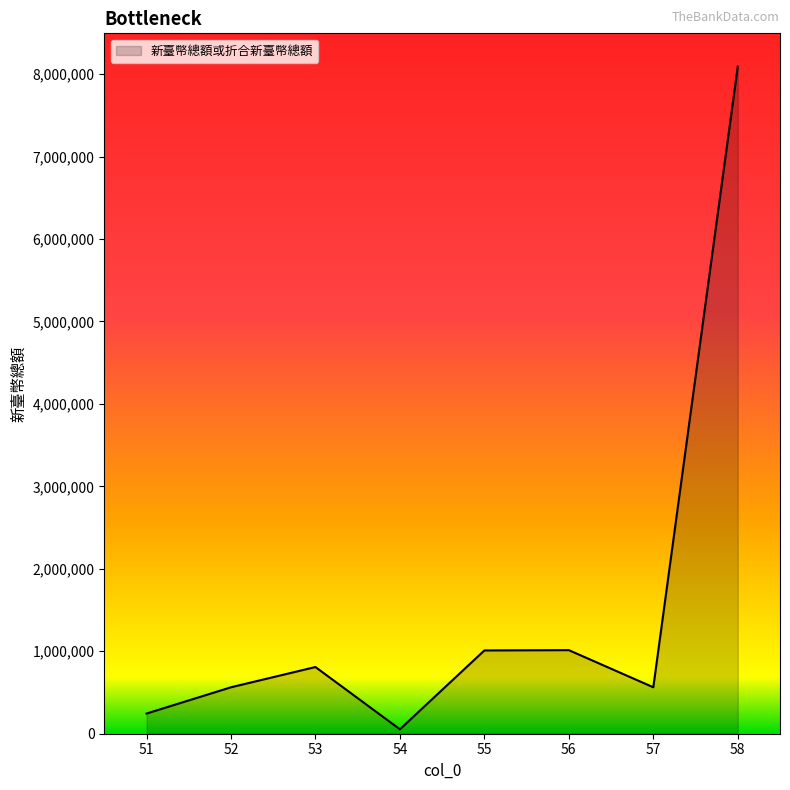

Is it true that the value at 57 is 981708?

False